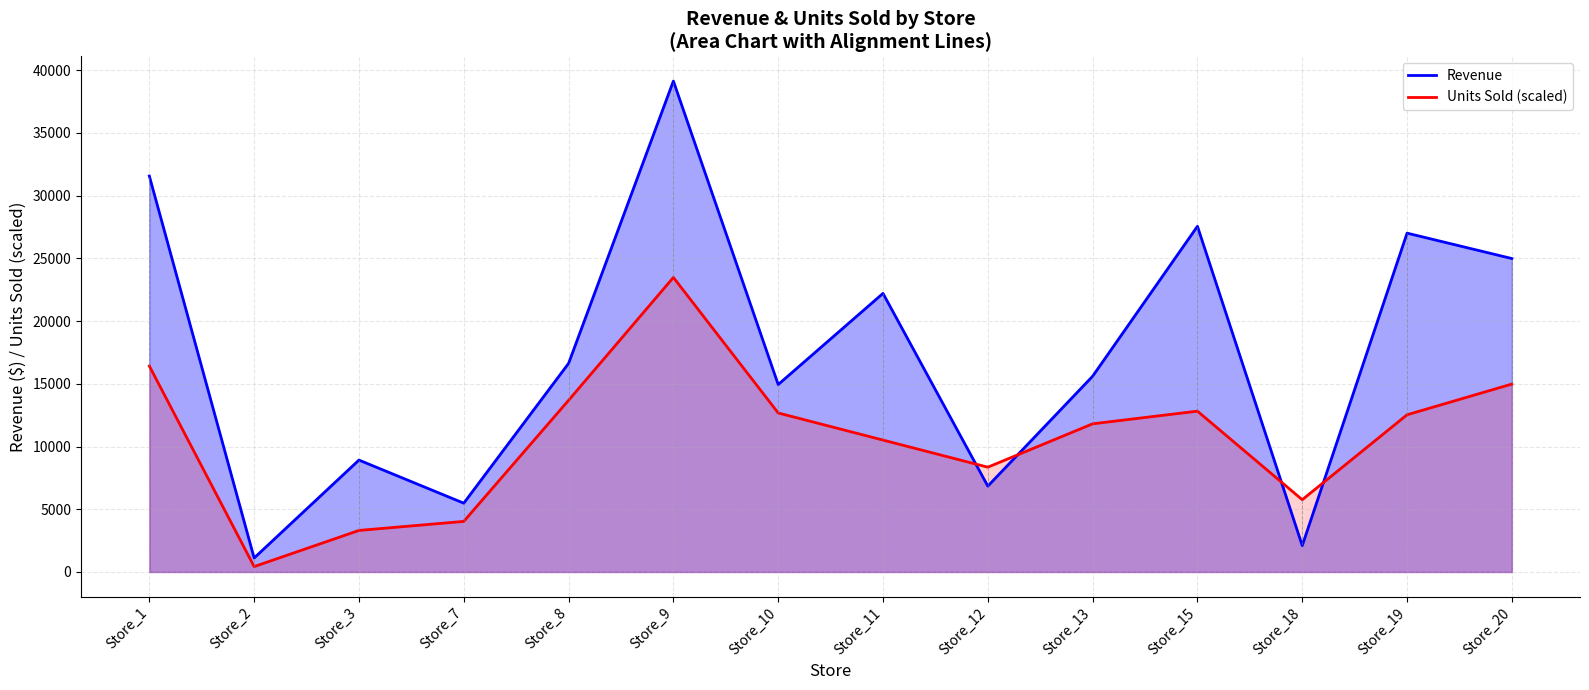

At which label is Revenue closest to 20120?

Store_11